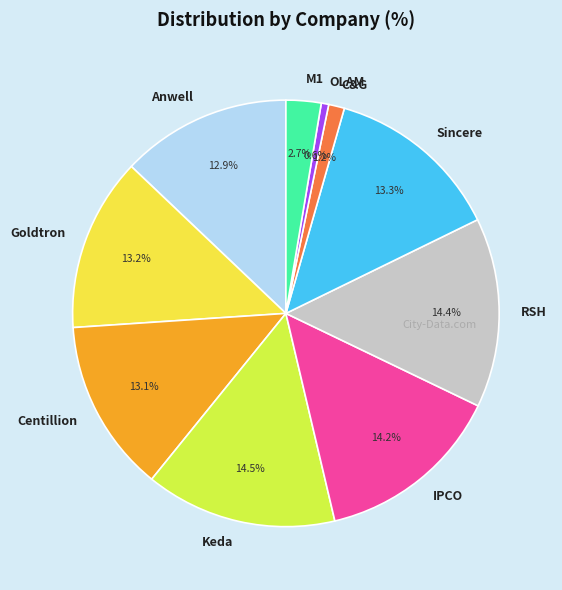

Which category has the smallest portion of the pie?

OLAM